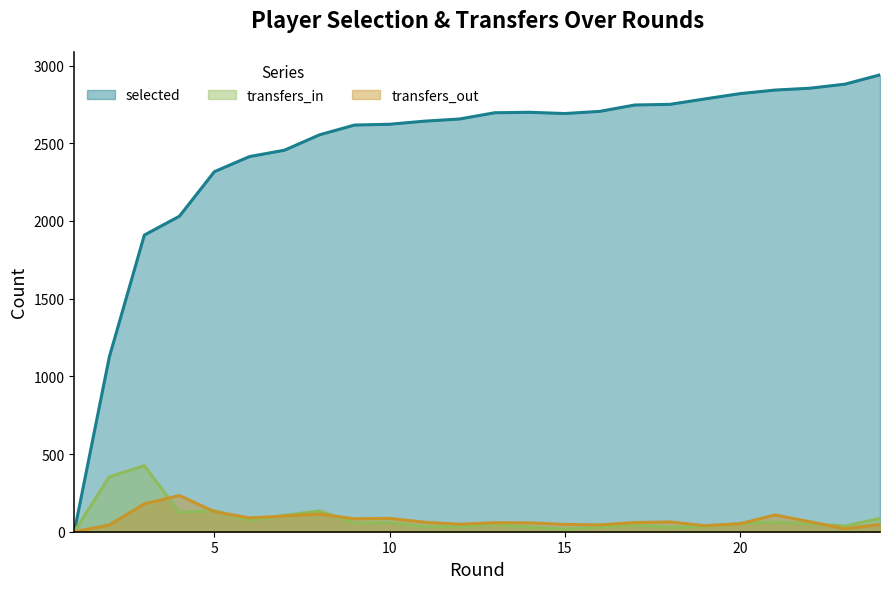

How many lines are shown in the chart?

3